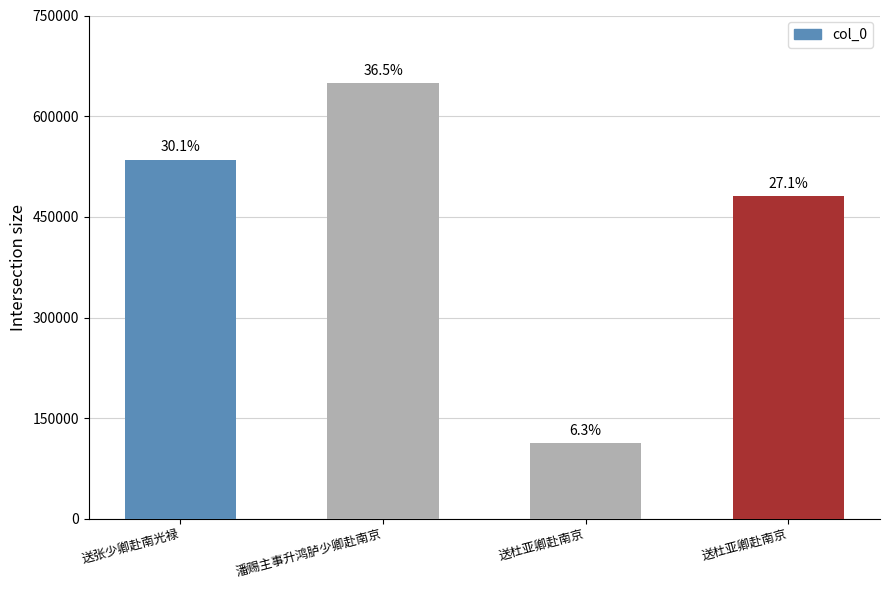

What is the value of the 2nd bar from the left?

649096